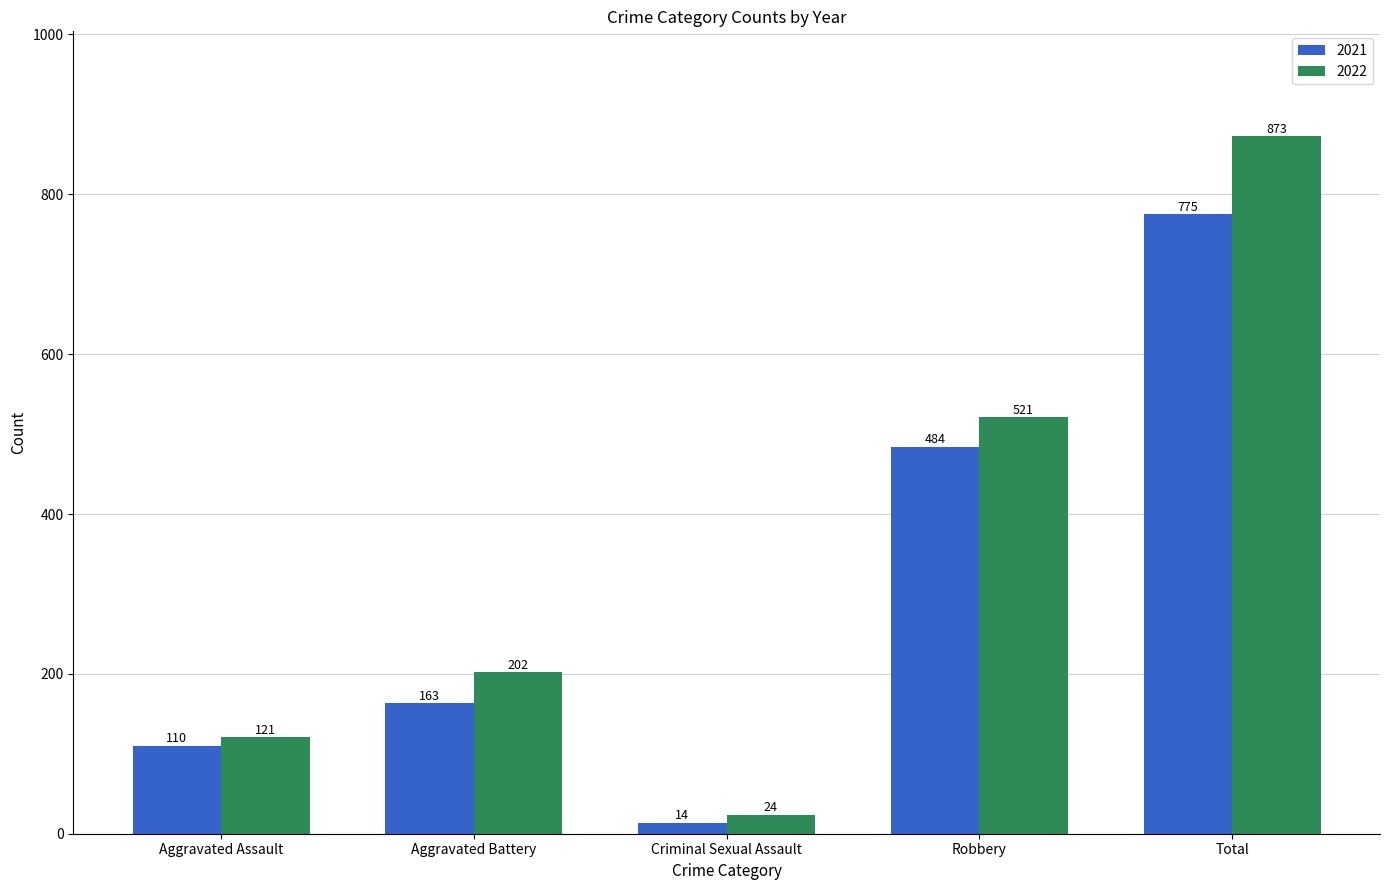

At Aggravated Battery, list the series in order from smallest to largest.

2021, 2022